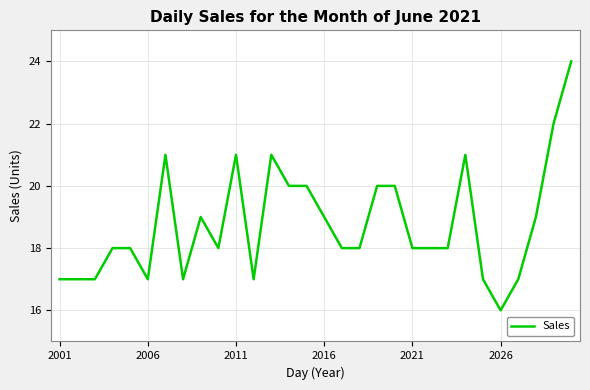

Reading left to right, list all the values displayed in this chart.

17	17	17	18	18	17	21	17	19	18	21	17	21	20	20	19	18	18	20	20	18	18	18	21	17	16	17	19	22	24